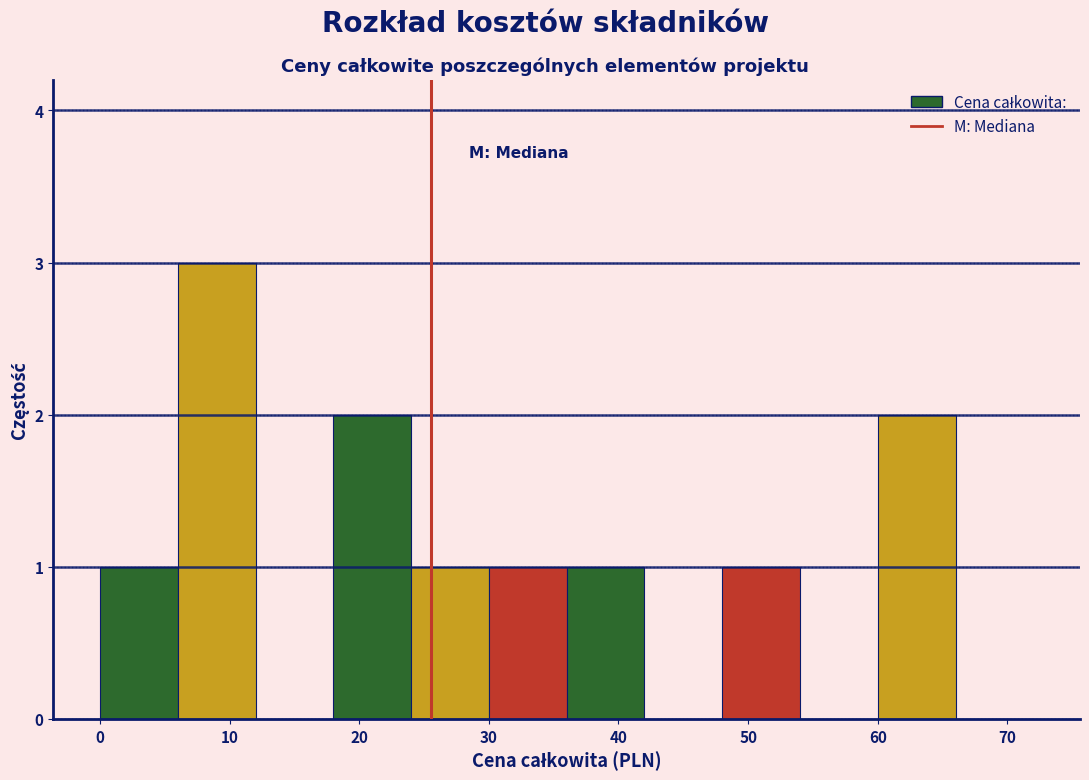

Reading left to right, transcribe this chart: for each bar, give the range it covers on the x-axis and its height. The values are not printed on the chart, so give them approximately, as read against the axis.

0 to 6: 1
6 to 12: 3
12 to 18: 0
18 to 24: 2
24 to 30: 1
30 to 36: 1
36 to 42: 1
42 to 48: 0
48 to 54: 1
54 to 60: 0
60 to 66: 2
66 to 72: 0